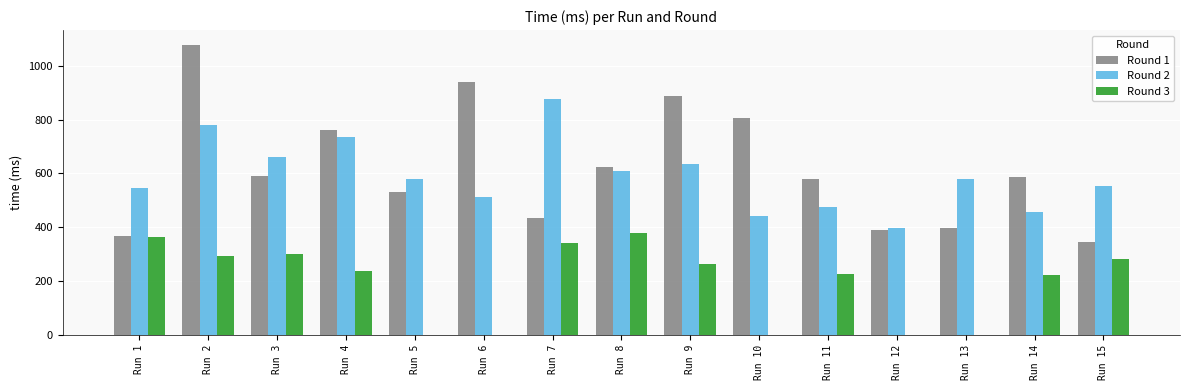

What is the value of the Round 2 bar at the 9th from the left?

634